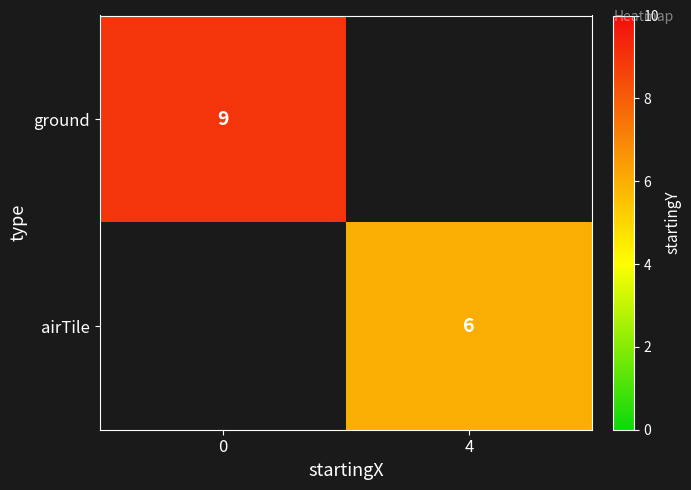

Is the value of airTile at 4 greater than the value of ground at 0?

No